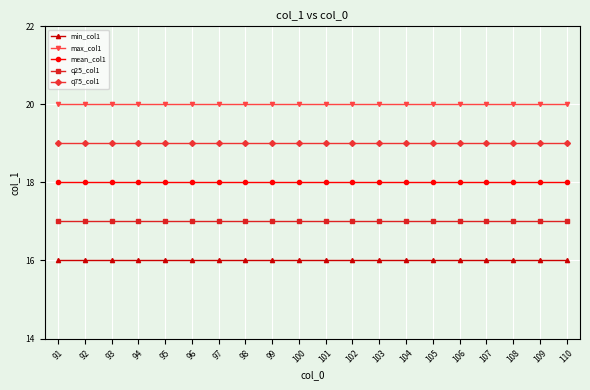

Is the value of min_col1 at 100 greater than the value of q75_col1 at 102?

No